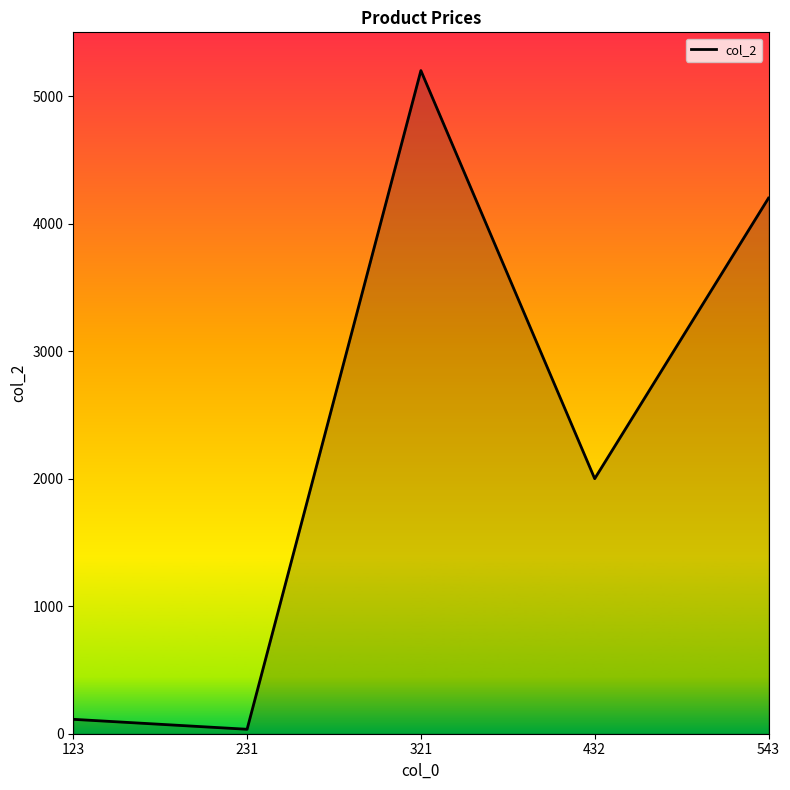

True or false: there are more than 0 points higher than both neighbors.

True